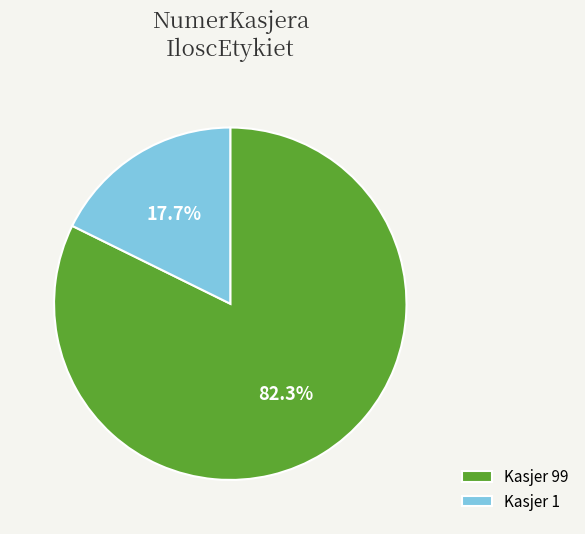

Between Kasjer 1 and Kasjer 99, which is larger?

Kasjer 99